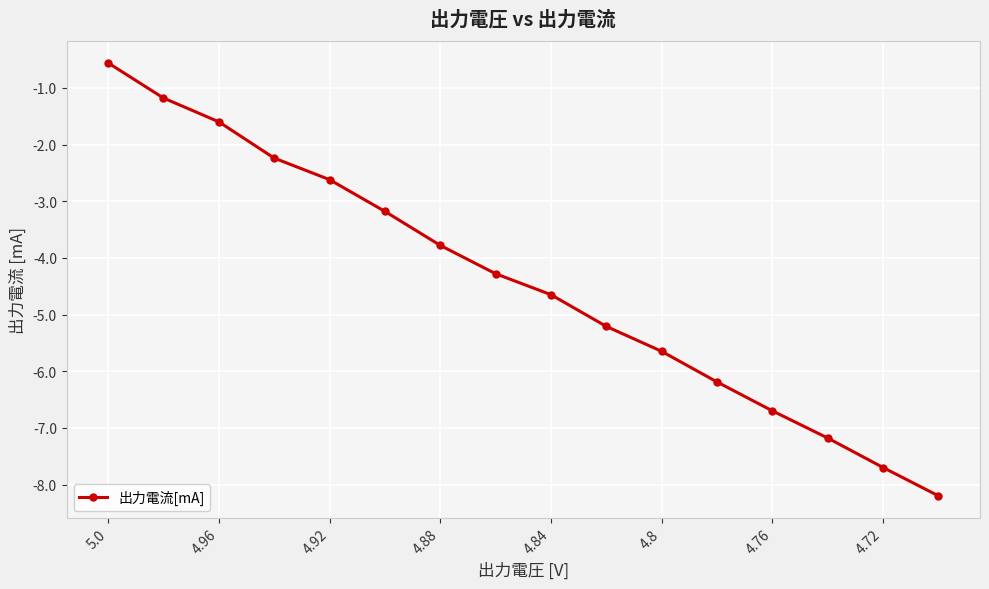

How many lines are shown in the chart?

1